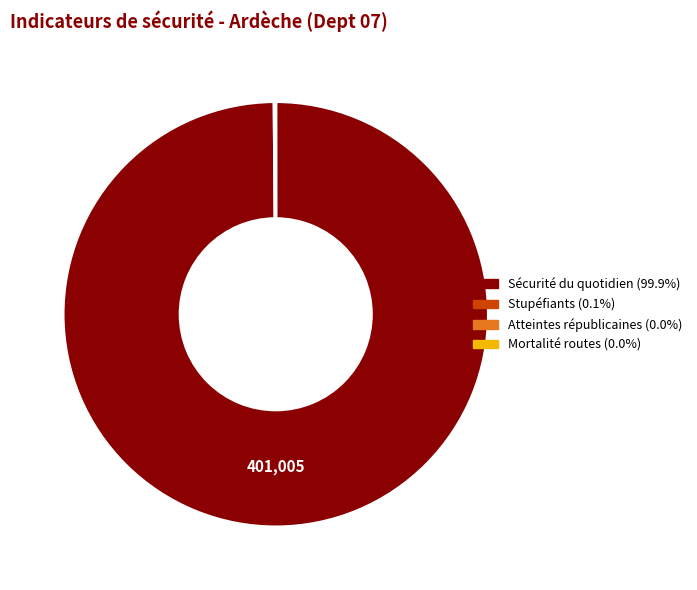

Does any single category account for the majority?

Yes